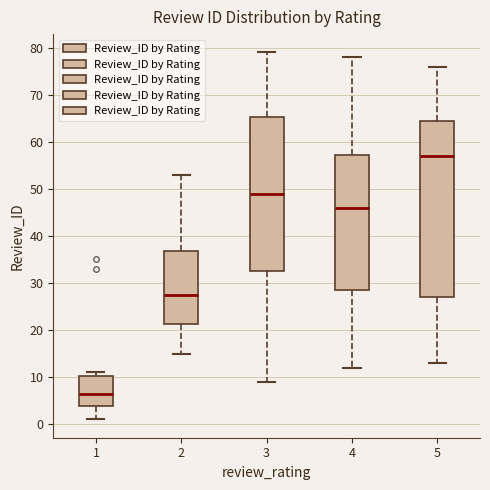

Where is the upper edge of the box at x = 1 on the y-axis? The values are not printed on the chart, so give them approximately, as read against the axis.

10